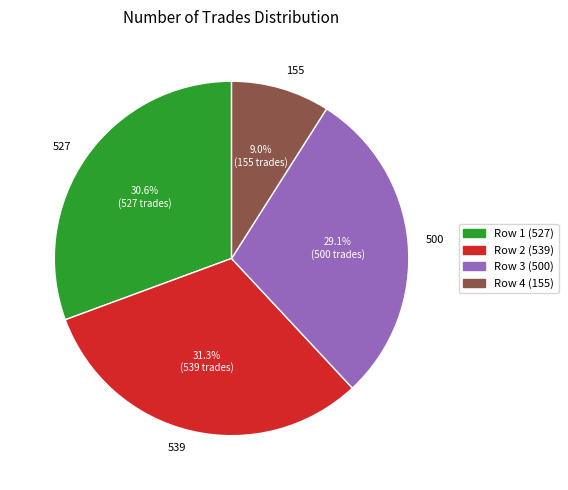

Which category has the smallest portion of the pie?

155